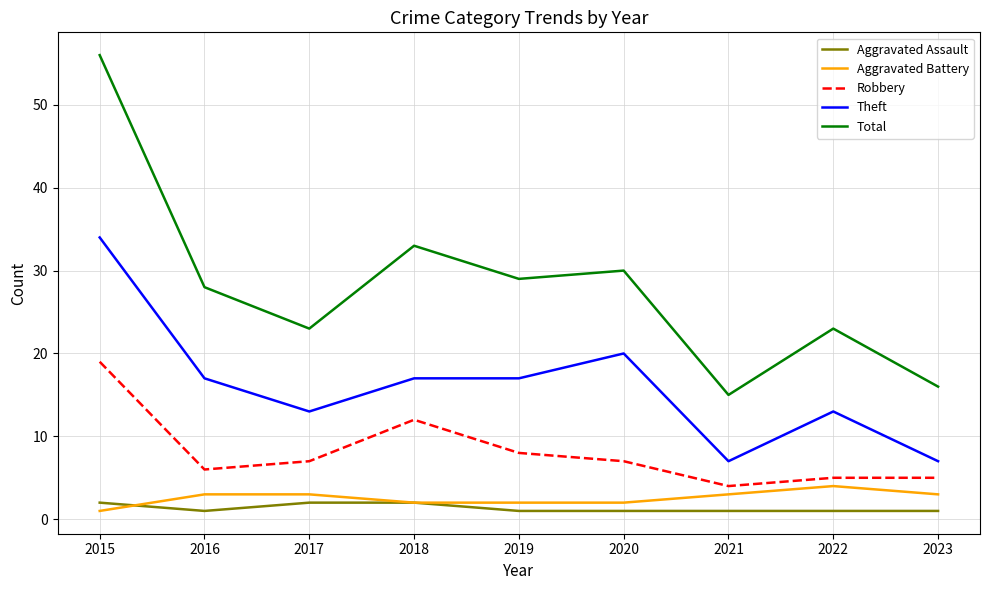

Does the chart display data point markers on the line(s)?

No